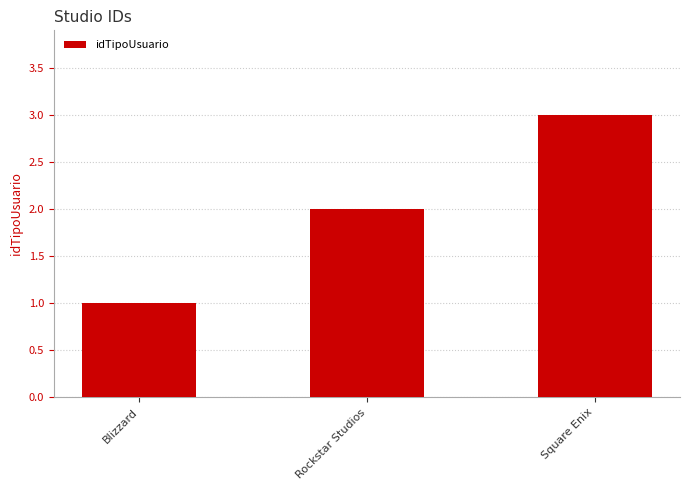

Which label corresponds to the largest value in the chart?

Square Enix